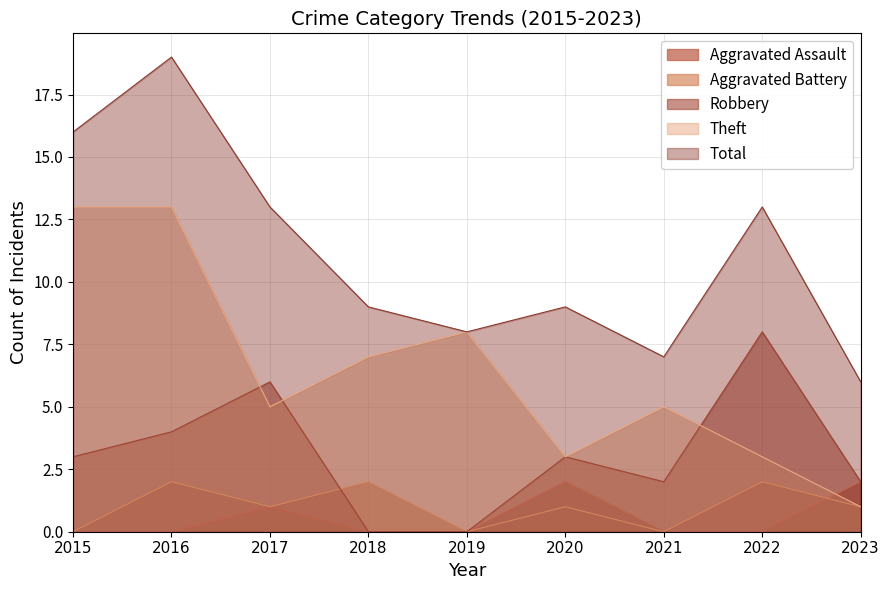

Reading left to right, transcribe all the data shown in this chart.

Aggravated Assault: 0	0	1	0	0	2	0	0	2
Aggravated Battery: 0	2	1	2	0	1	0	2	1
Robbery: 3	4	6	0	0	3	2	8	2
Theft: 13	13	5	7	8	3	5	3	1
Total: 16	19	13	9	8	9	7	13	6